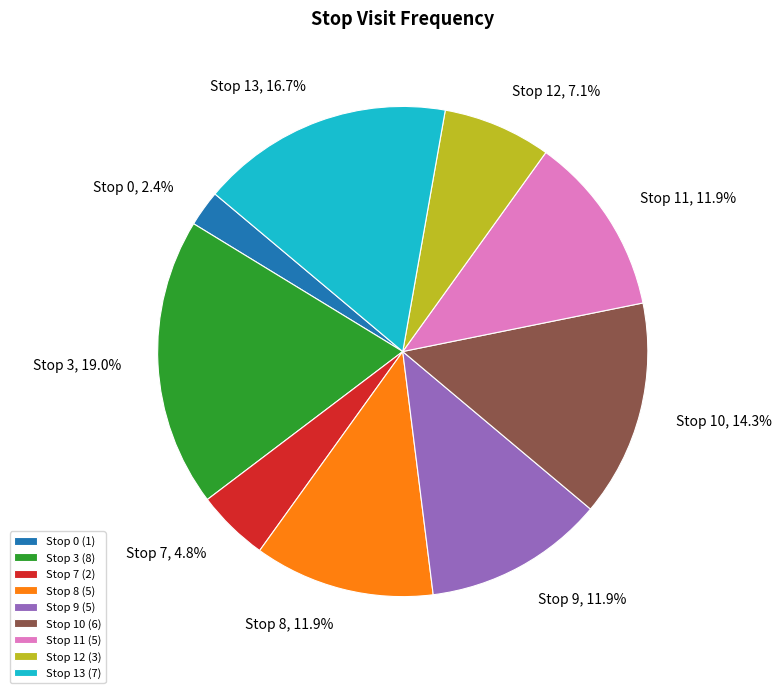

How many slices are in this pie chart?

9